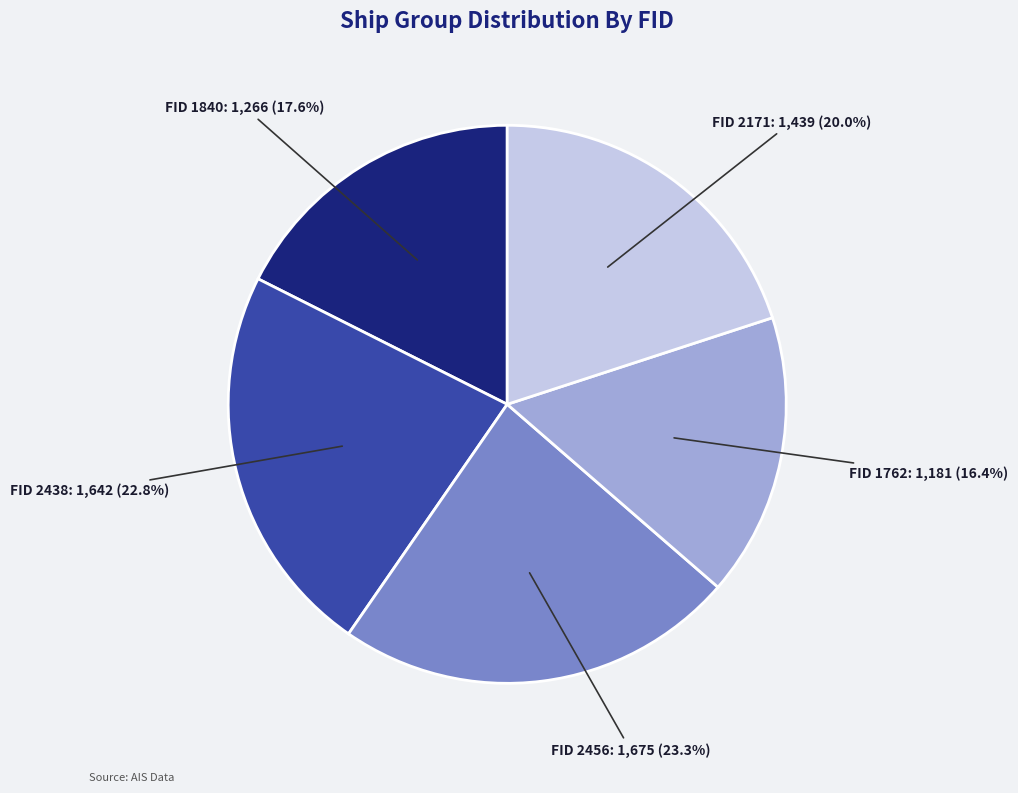

What portion of the pie excludes FID 1840?

82.4%